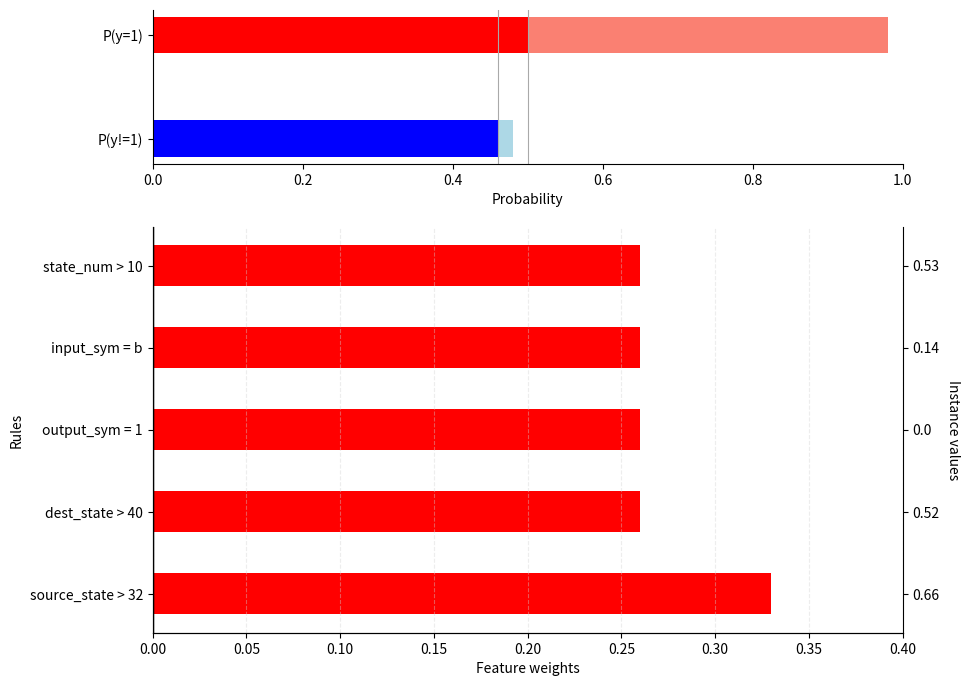

What is the difference between the maximum and minimum values?

0.1